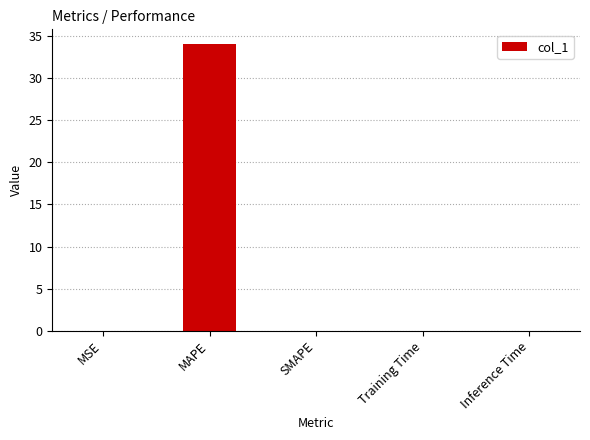

Which label corresponds to the largest value in the chart?

MAPE